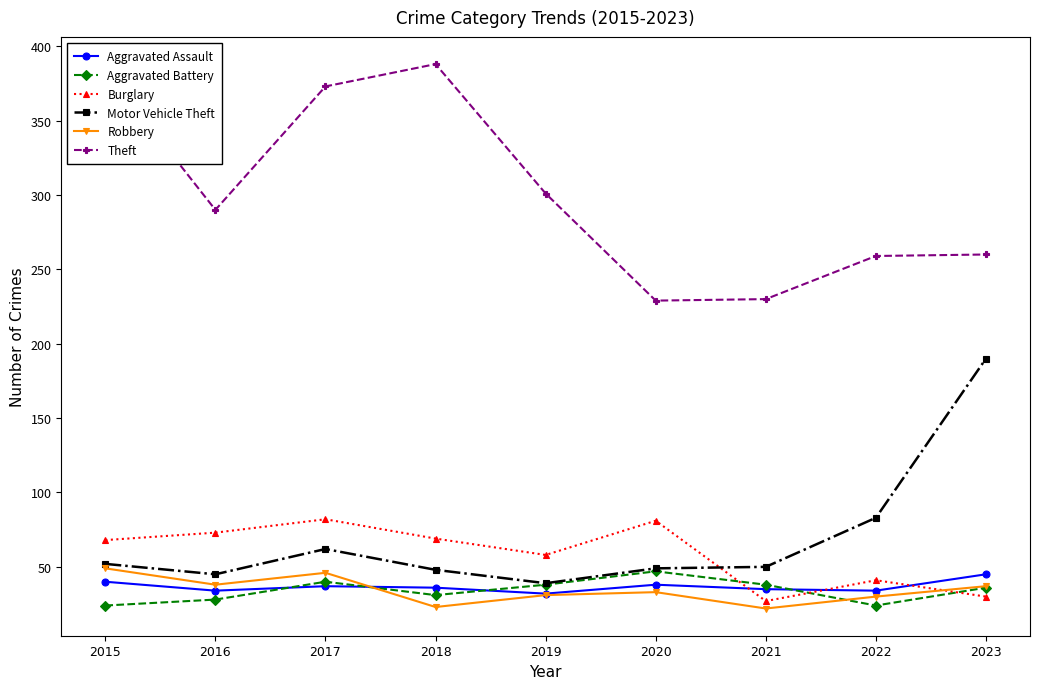

The Motor Vehicle Theft series shows 31 at 2018. True or false?

False